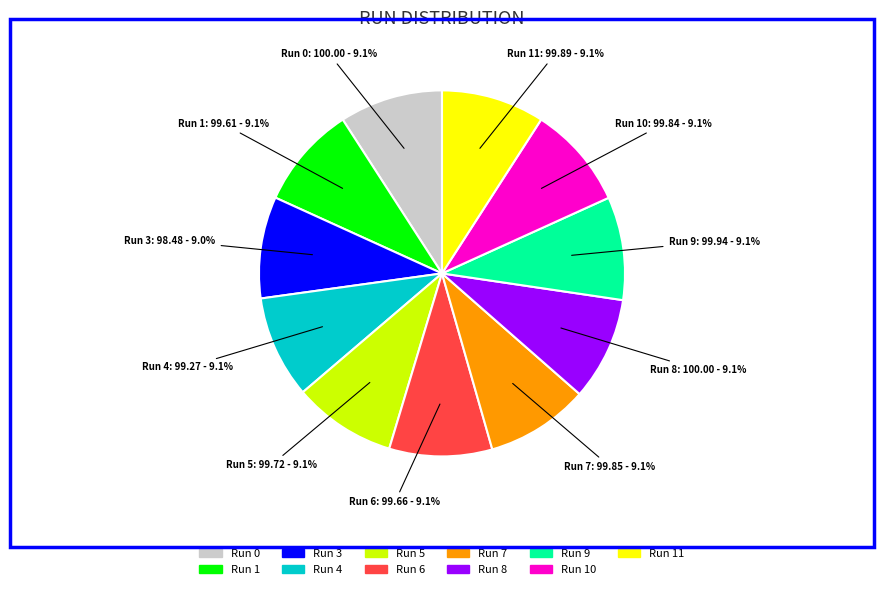

Approximately how many times larger is the value at Run 4 compared to Run 7?

1.0